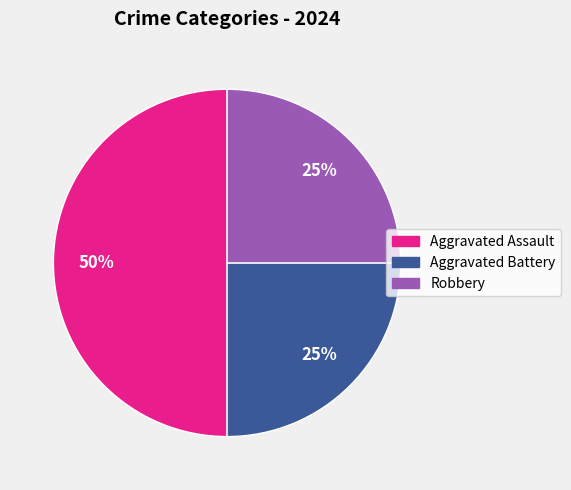

Combined, do Aggravated Battery and Aggravated Assault account for over 50%?

Yes